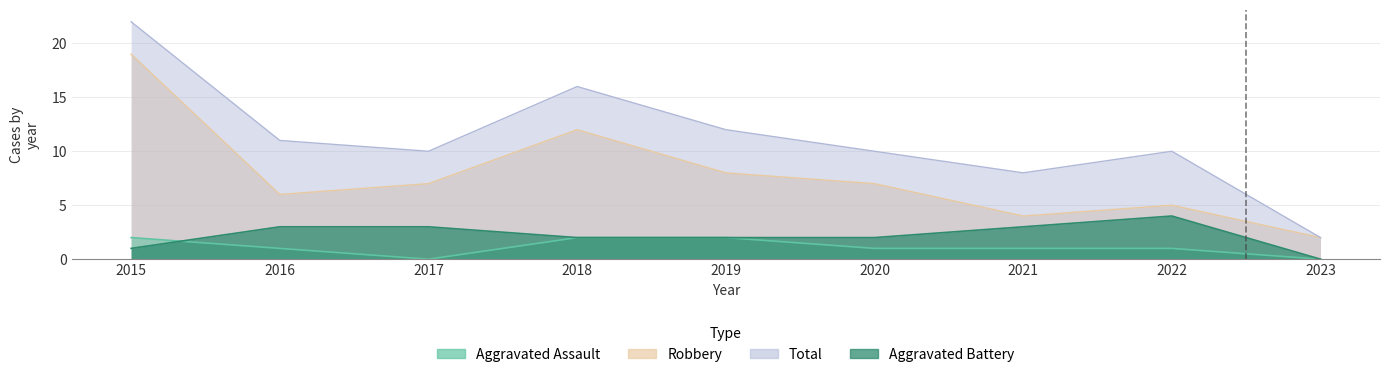

How many interior local valleys does the Aggravated Assault series have?

1